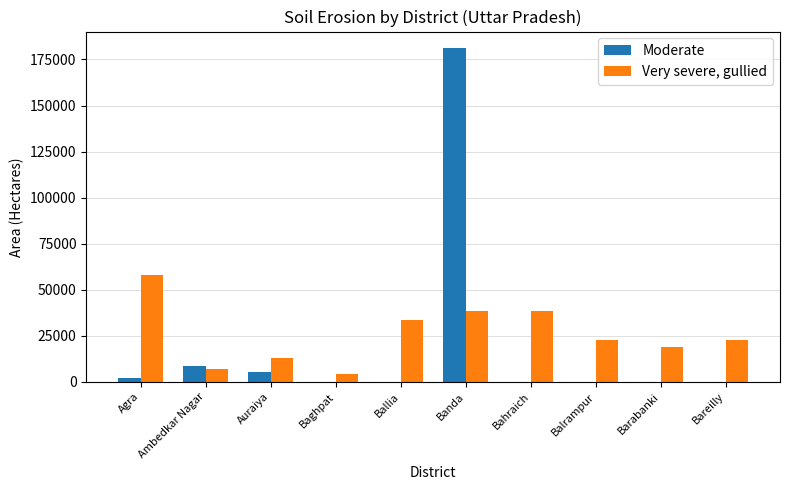

What is the sum of the Moderate values at Banda and Baghpat?

181328.2